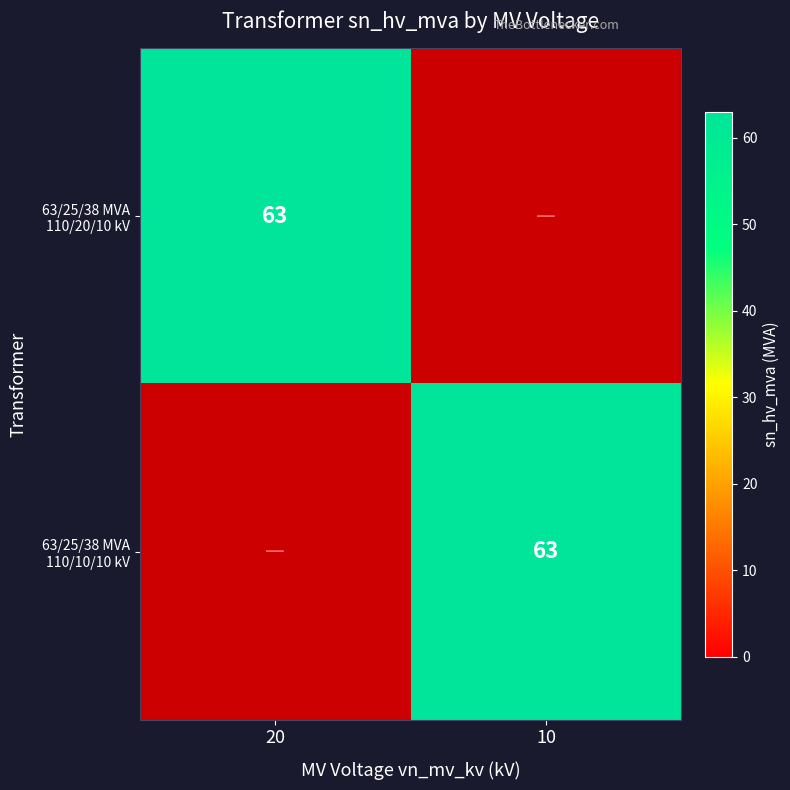

Count the number of data series in this chart.

2